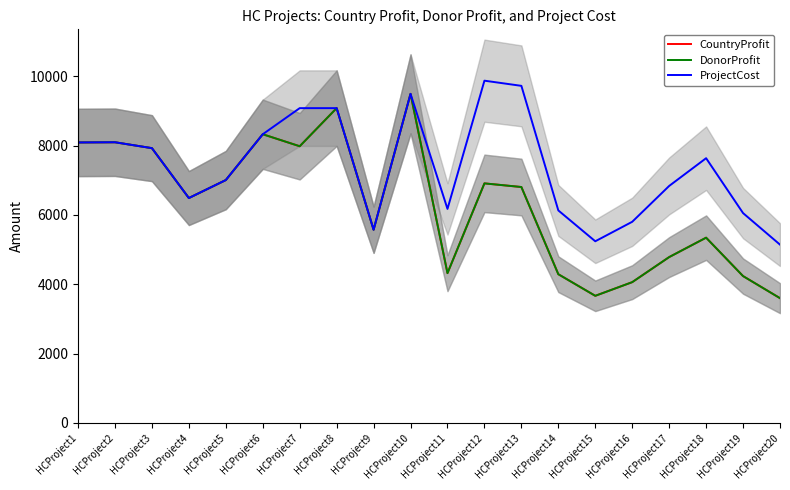

True or false: DonorProfit has a value of 3699 at HCProject8.

False